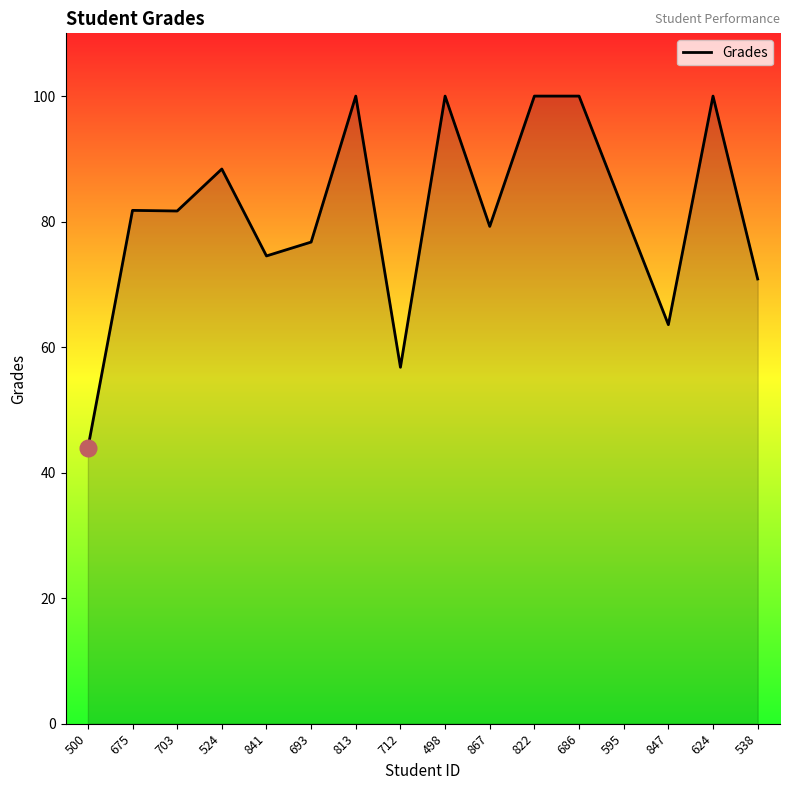

Count the number of categories in the chart.

16